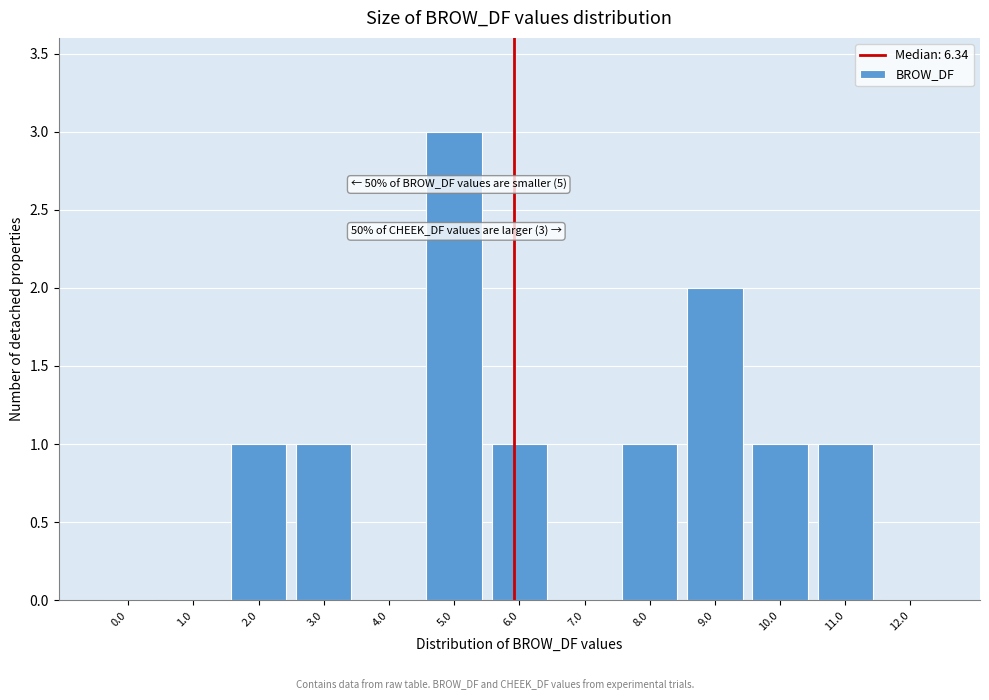

Reading left to right, transcribe all the data shown in this chart.

0.0=0	1.0=0	2.0=1	3.0=1	4.0=0	5.0=3	6.0=1	7.0=0	8.0=1	9.0=2	10.0=1	11.0=1	12.0=0